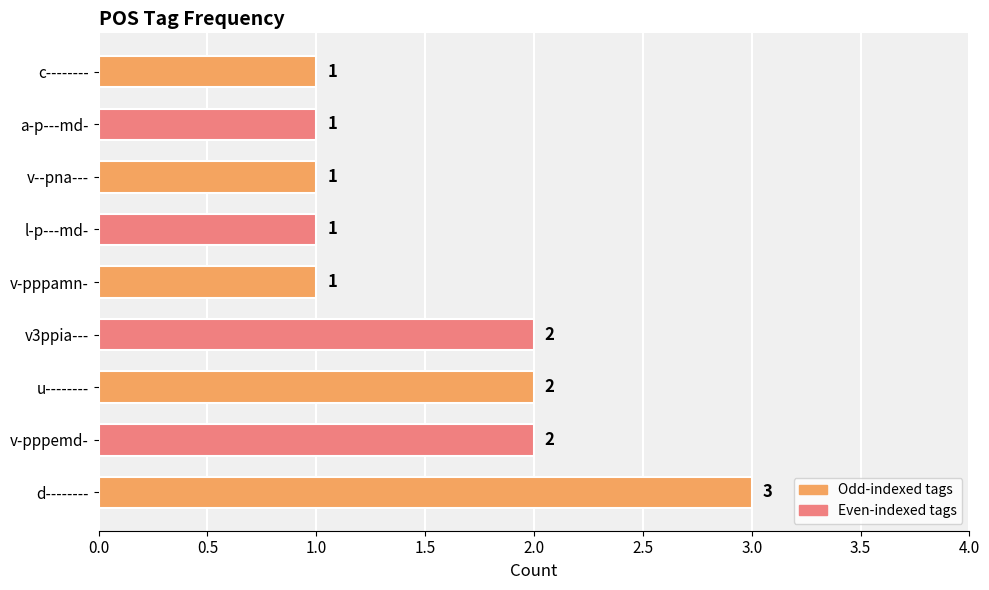

Reading bottom to top, what are all the values shown in this chart?

3	2	2	2	1	1	1	1	1